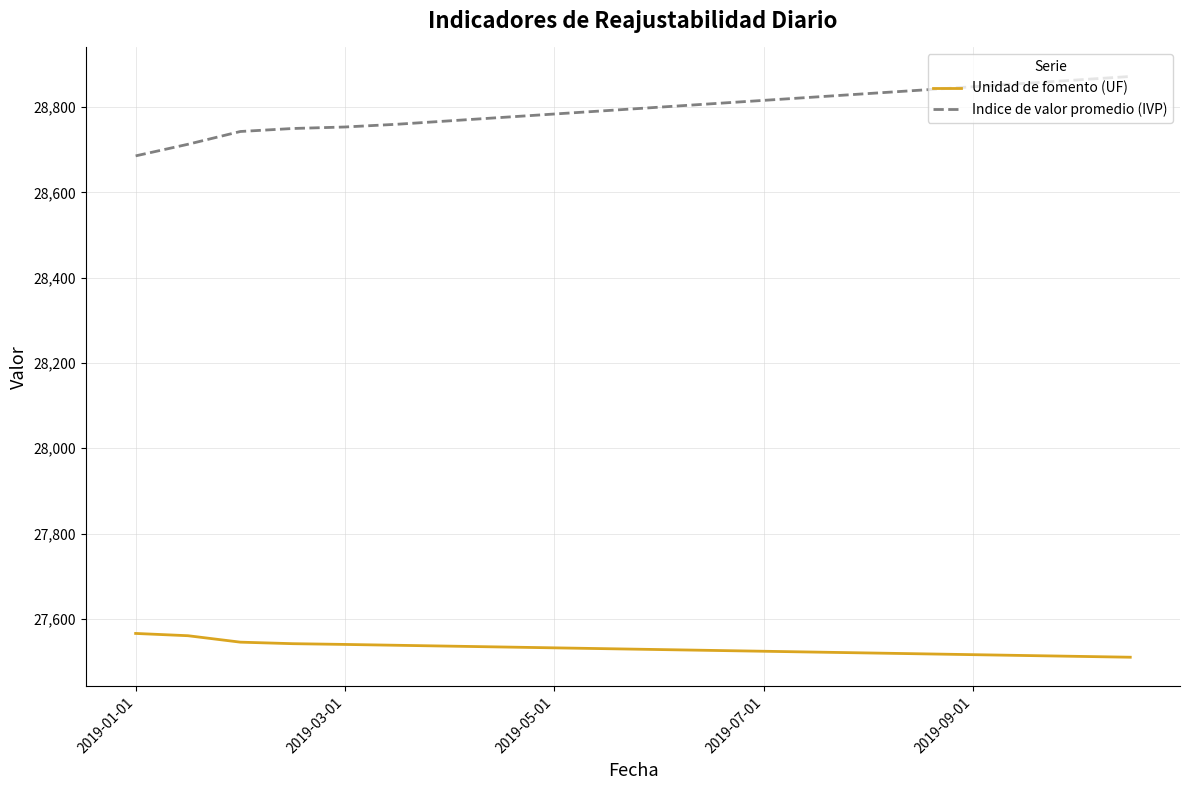

List the series in order of their overall mean, lowest first.

Unidad de fomento (UF), Indice de valor promedio (IVP)